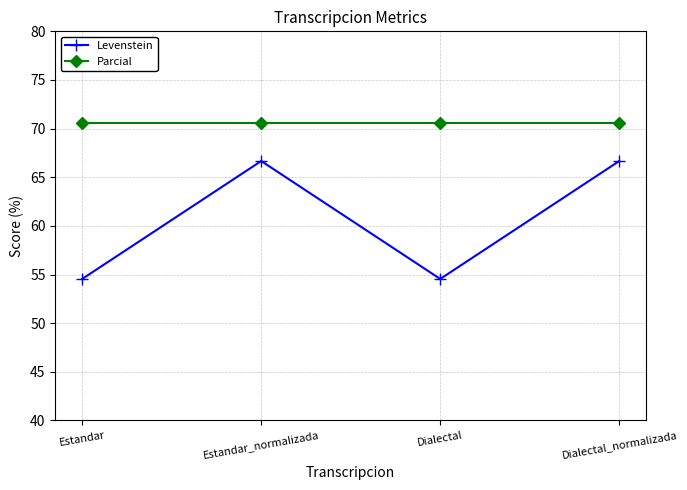

Rank the series by their maximum value, from highest to lowest.

Parcial, Levenstein